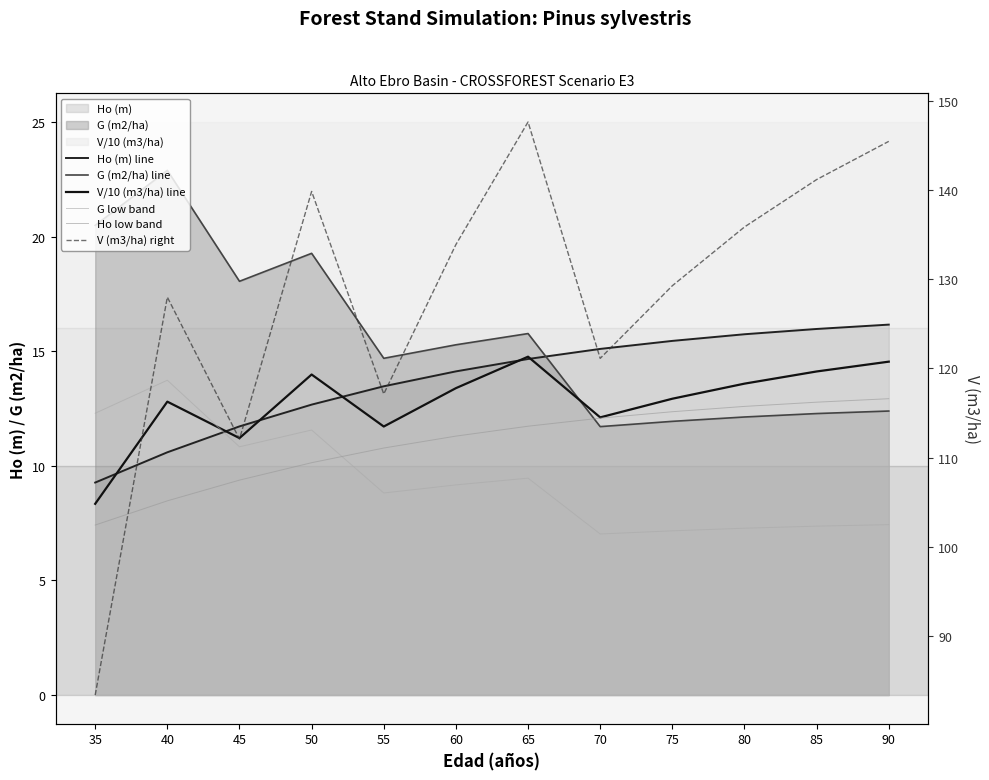

The value of G (m2/ha) line at 70 is 16.0. True or false?

False